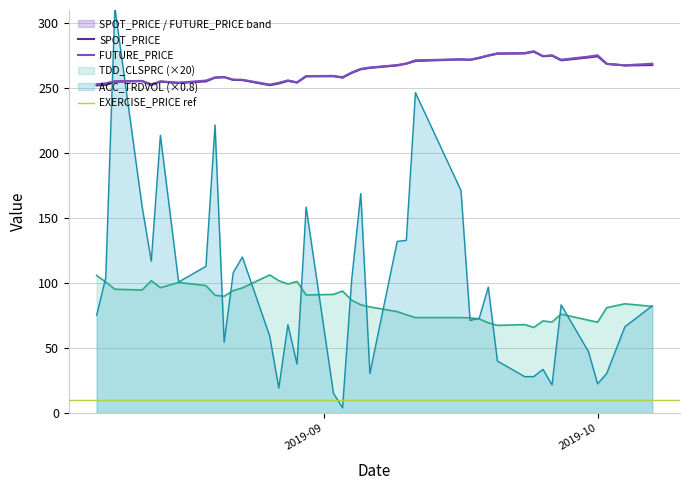

What is the spread (max minus min) of values at 2019-08-13?

151.0